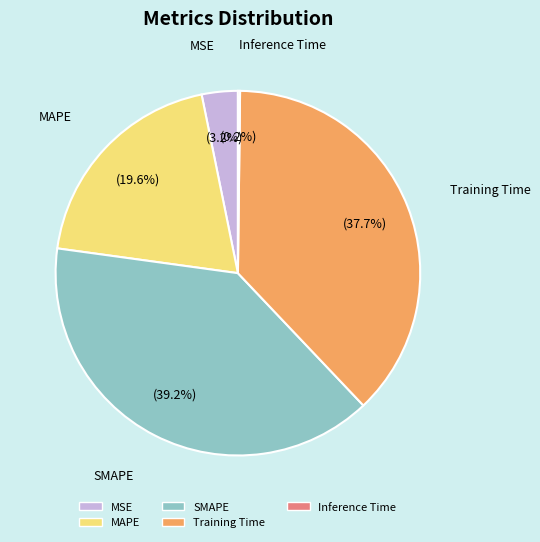

What portion of the pie excludes SMAPE?

60.8%